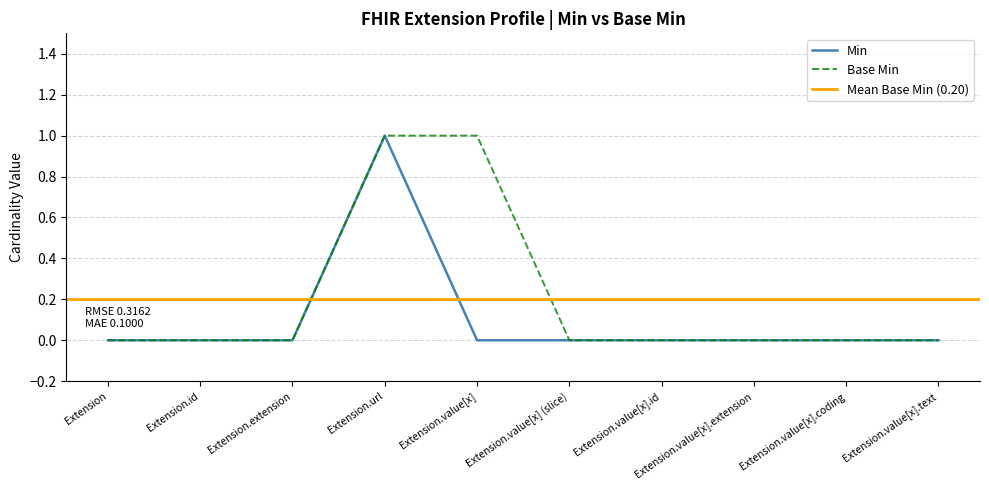

What is the greatest value displayed?

1